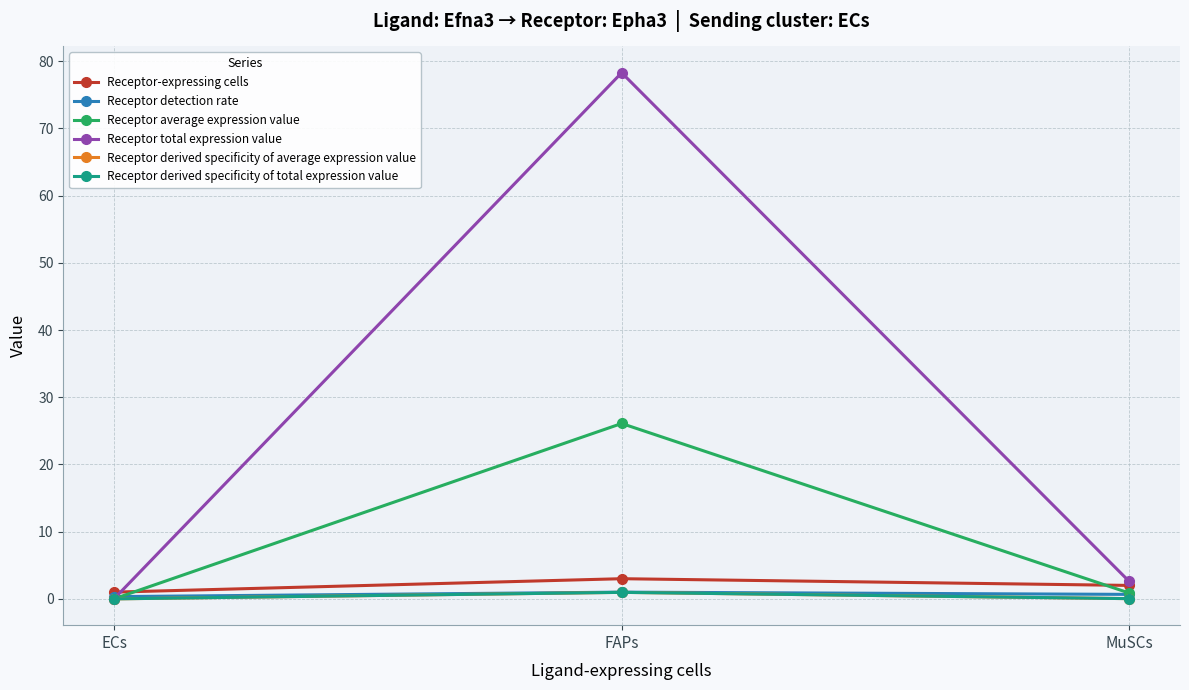

What is the total value across all series at ECs?

1.3